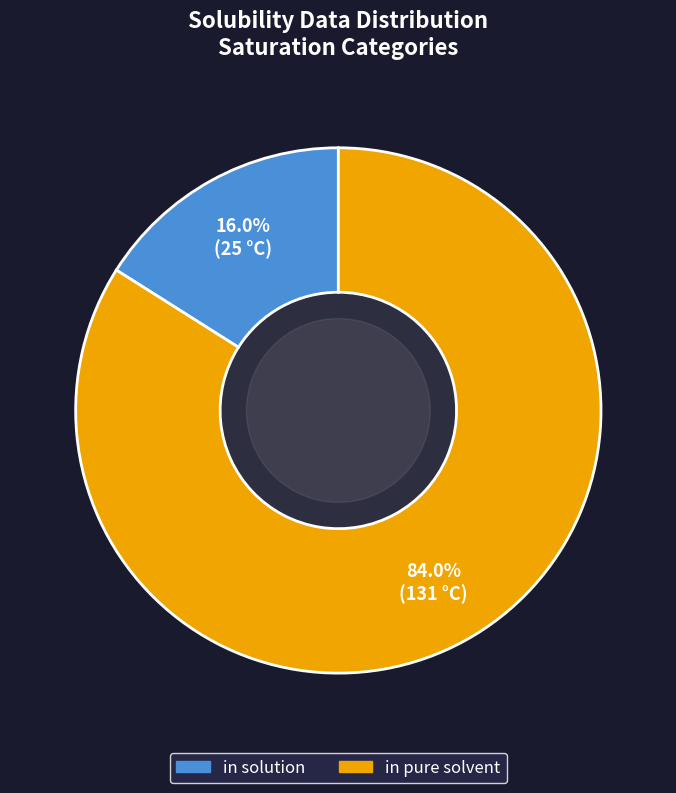

What is the largest slice in the pie chart?

in pure solvent